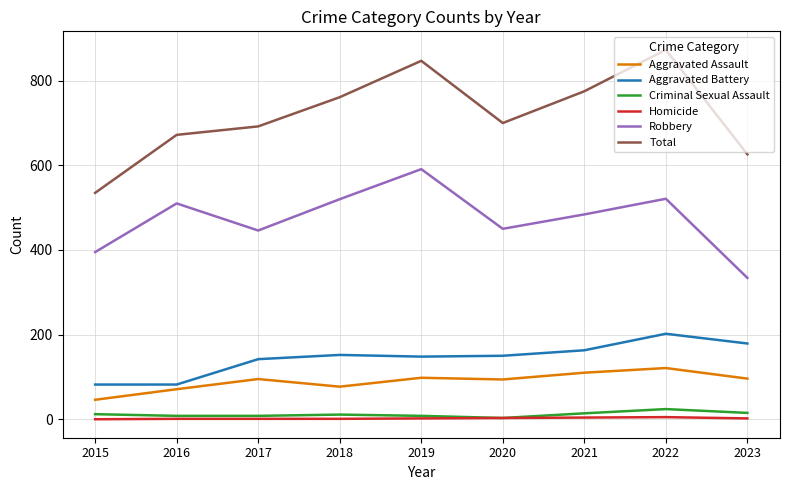

Which series has the largest range (max minus min)?

Total